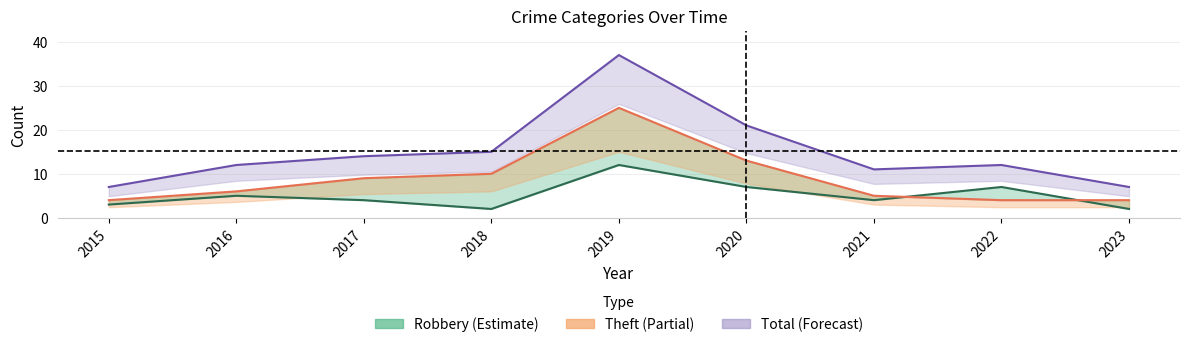

True or false: Total (line) and Robbery (line) cross at least once.

False